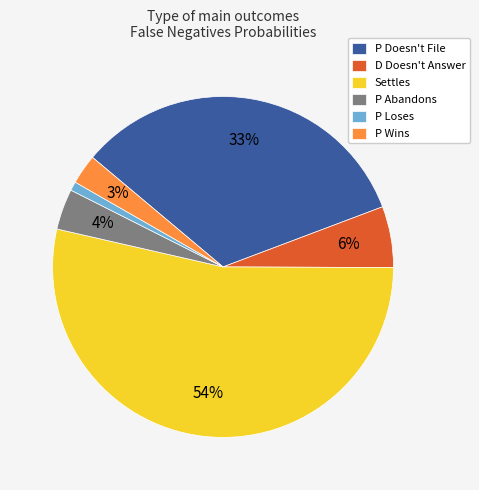

How many segments does this pie chart have?

6